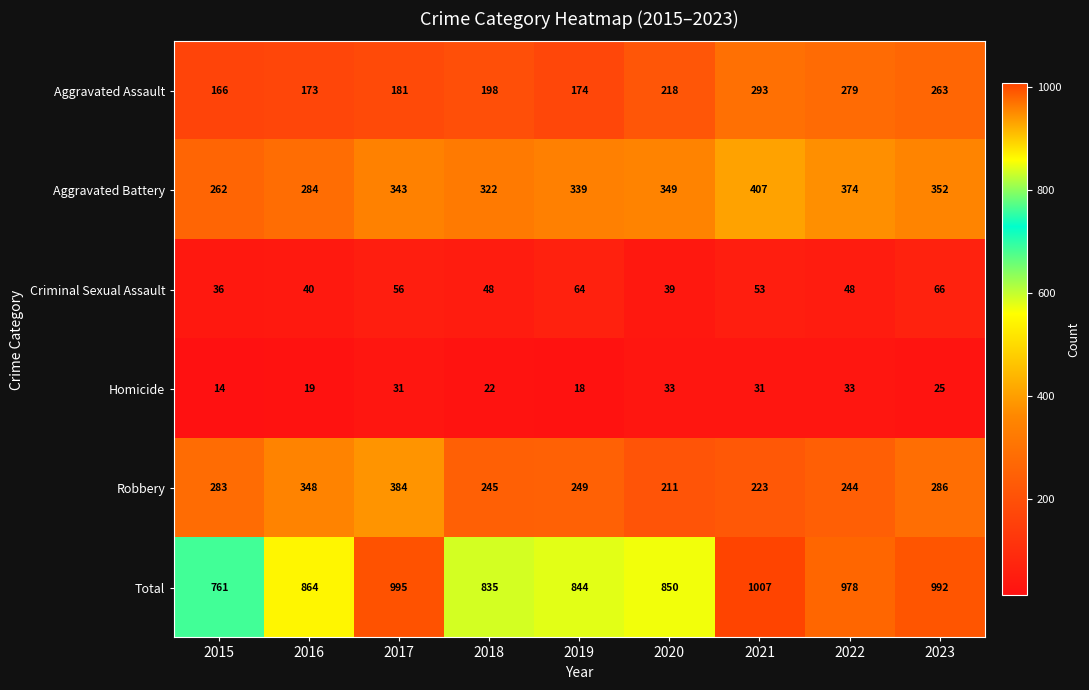

What is the difference between the maximum and minimum values in the Criminal Sexual Assault series?

30